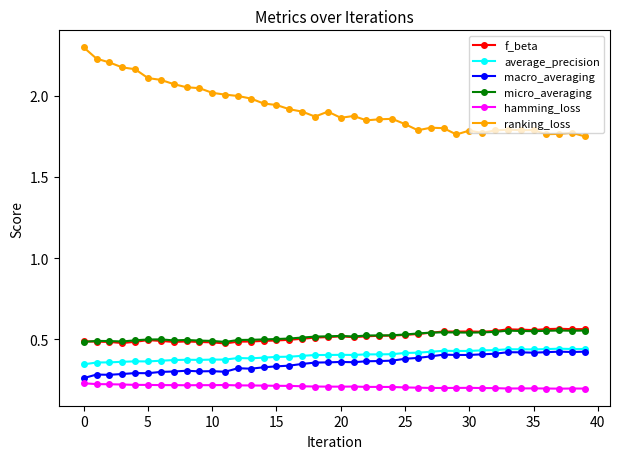

What is the greatest value displayed?

2.3